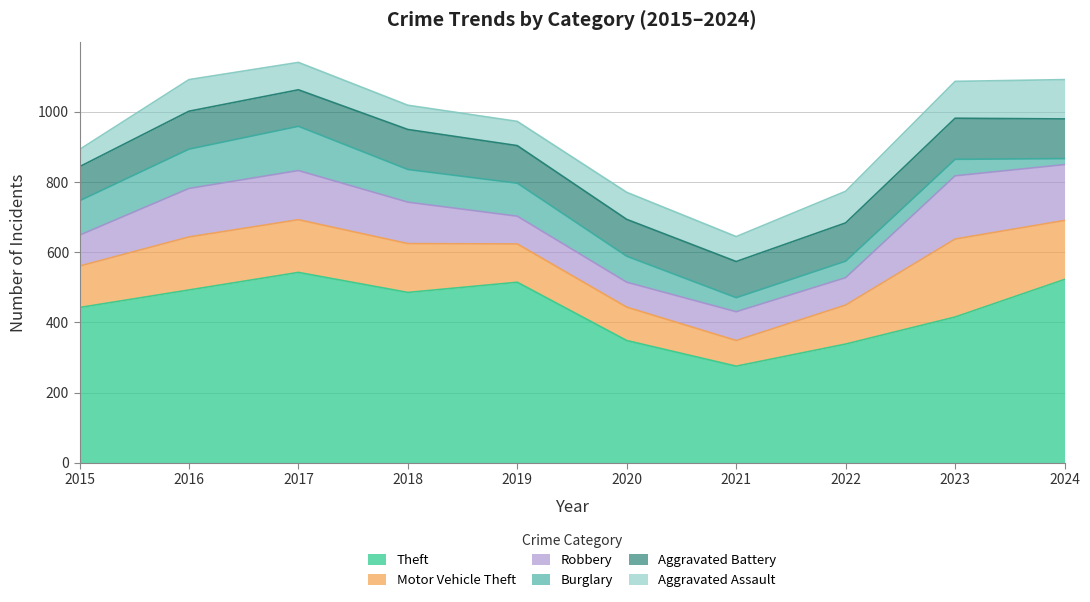

What is the value of the Burglary point at the 1st from the left?

98